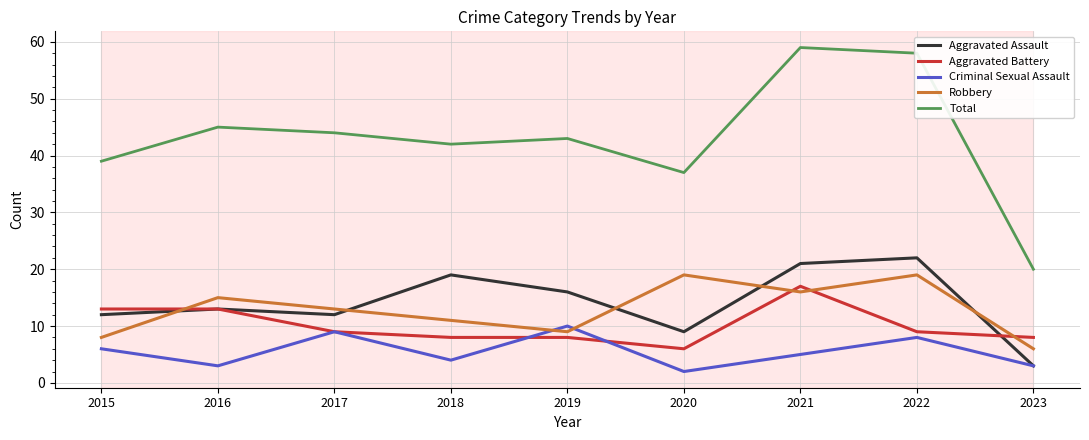

Is it true that Aggravated Battery equals 6 at 2020?

True